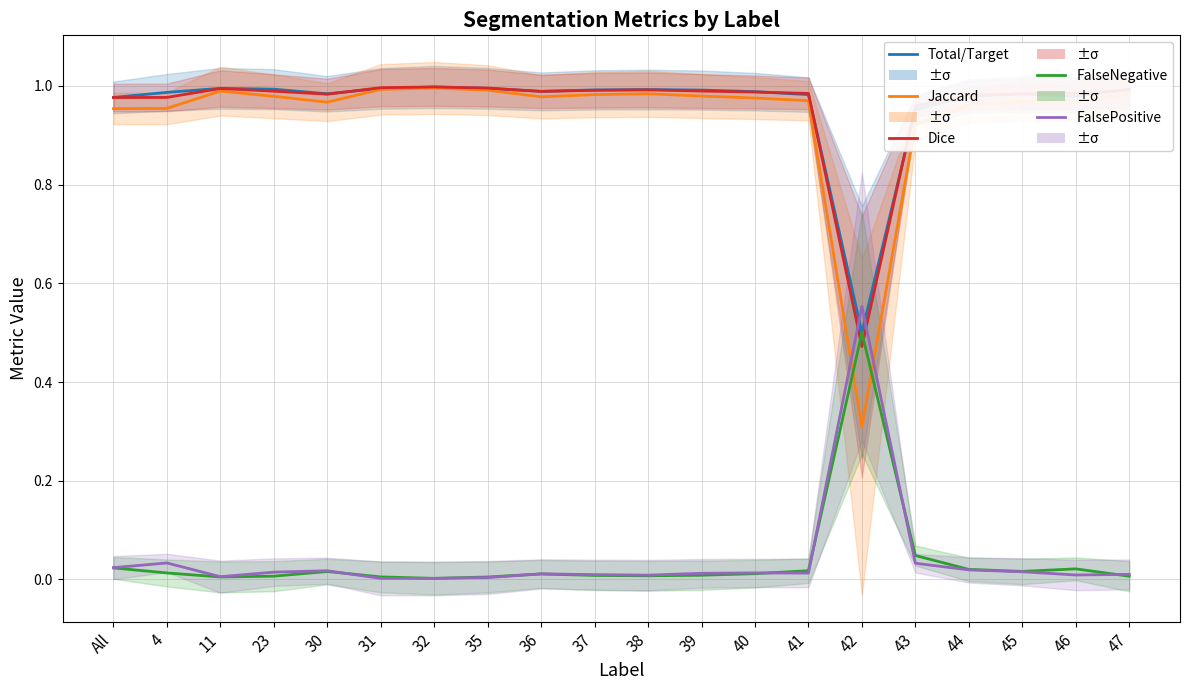

The Dice series shows 1.0 at 38. True or false?

True